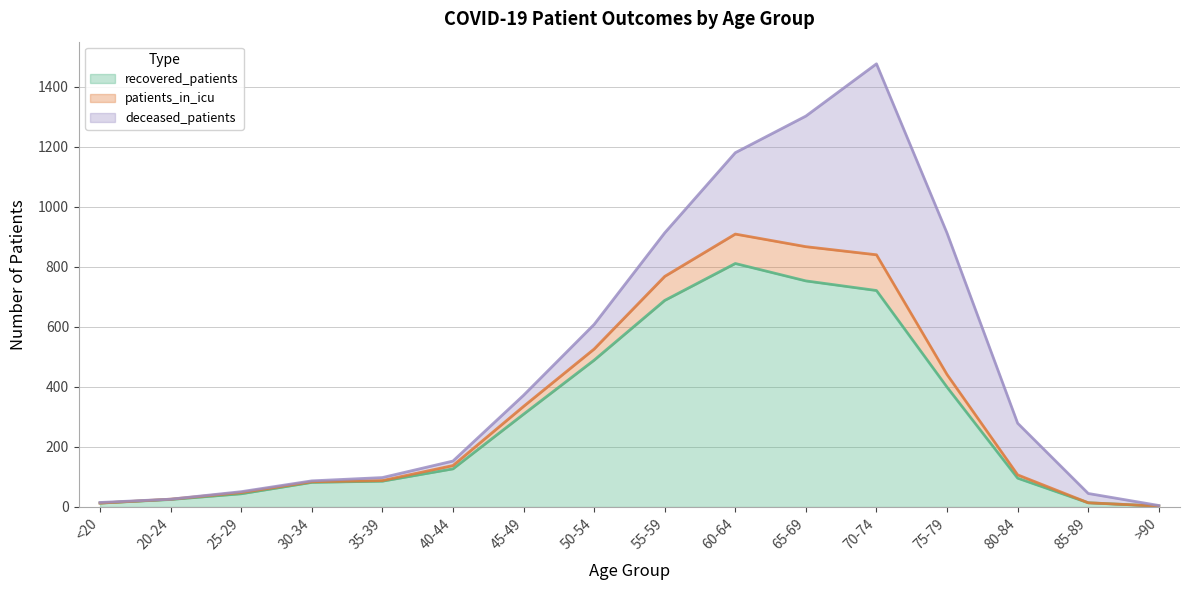

True or false: patients_in_icu has a value of 0 at 20-24.

False